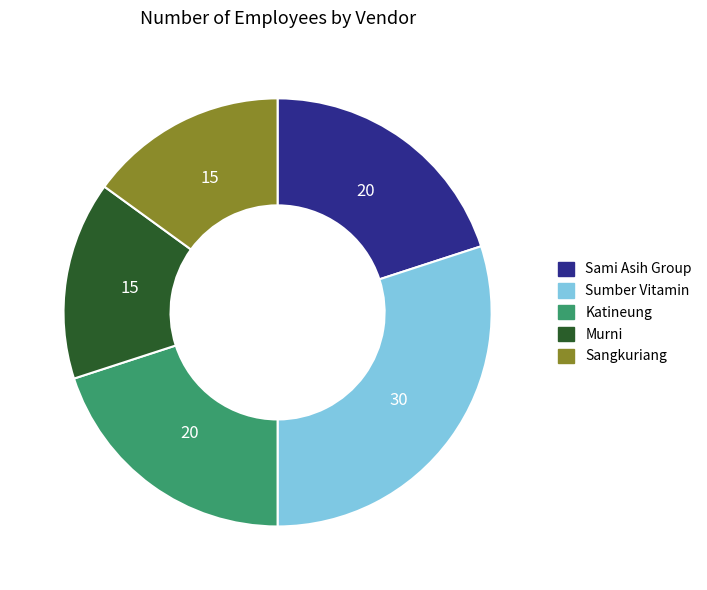

Combined, do Murni and Sami Asih Group account for over 50%?

No